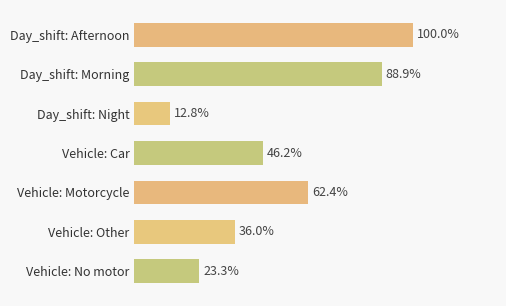

Between Day_shift: Night and Vehicle: No motor, which is larger?

Vehicle: No motor